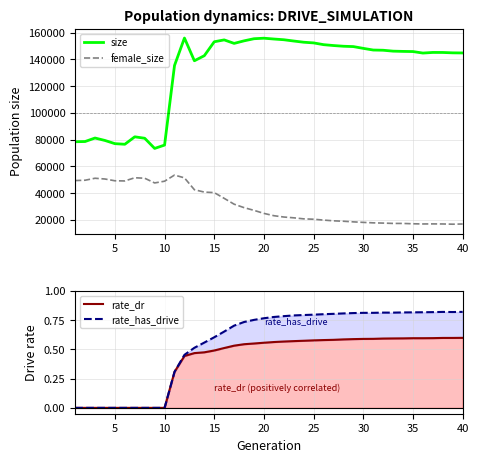

What is the highest value of the female_size series?

53411